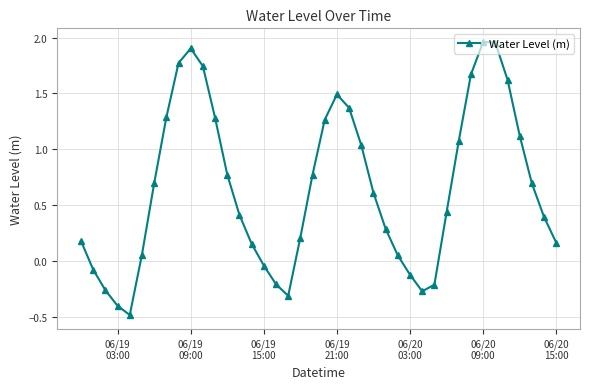

What is the difference between the maximum and minimum values?

2.4